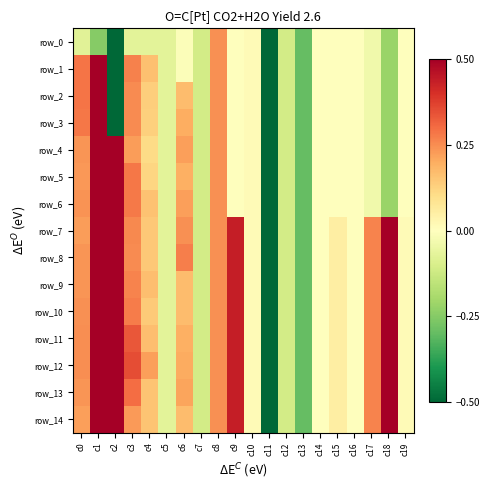

Which has a higher value, c14 or c1?

c14